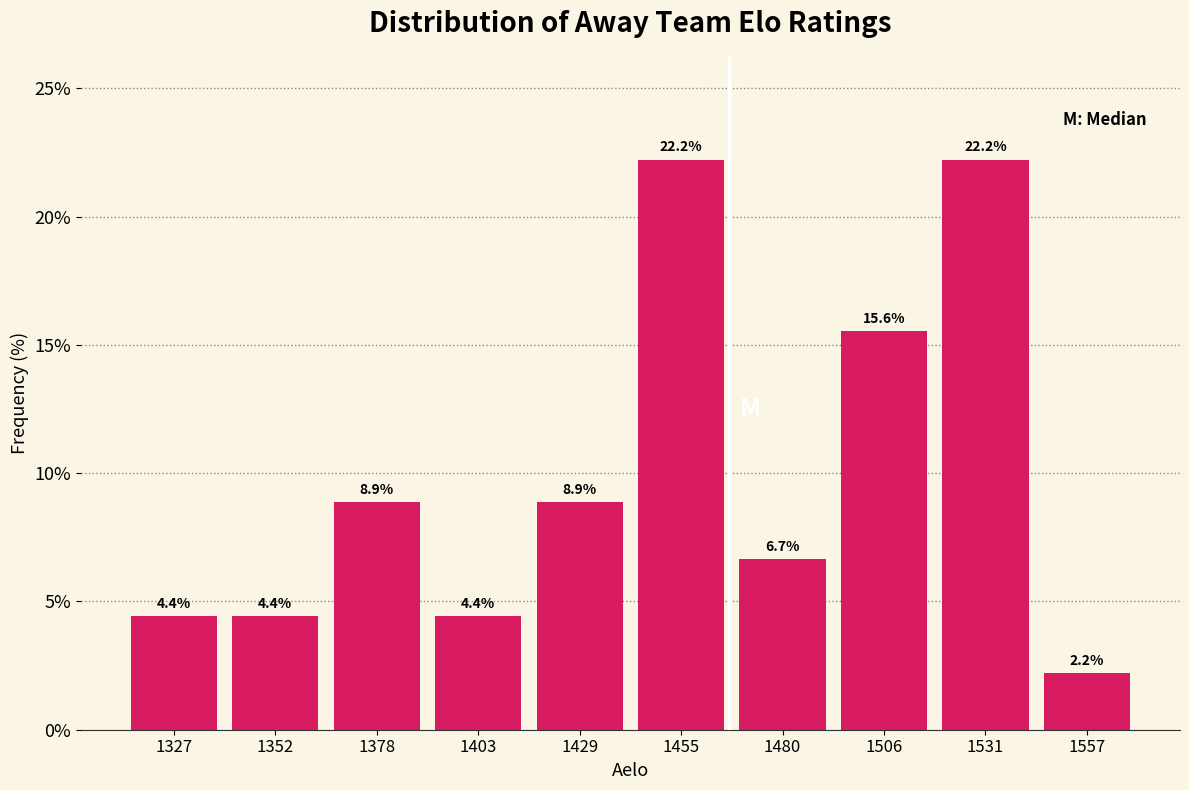

Reading left to right, list all the values displayed in this chart.

4.4	4.4	8.9	4.4	8.9	22.2	6.7	15.6	22.2	2.2